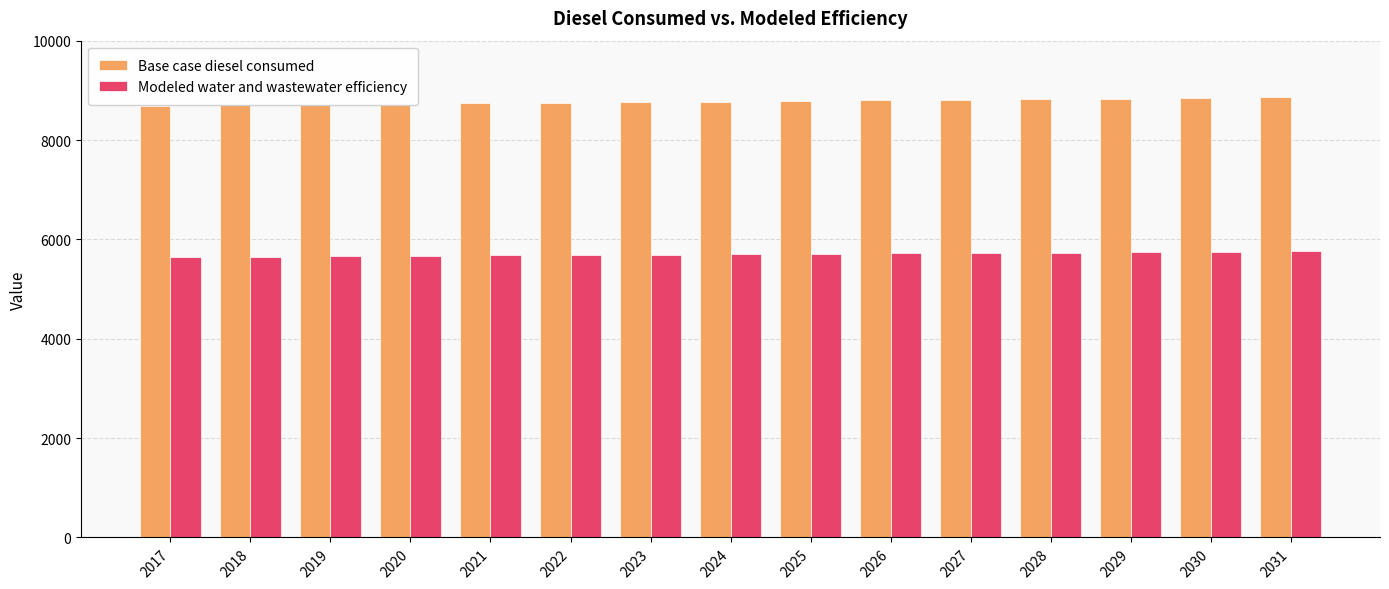

What is the value of the Modeled water and wastewater efficiency bar at the 13th from the left?

5741.6